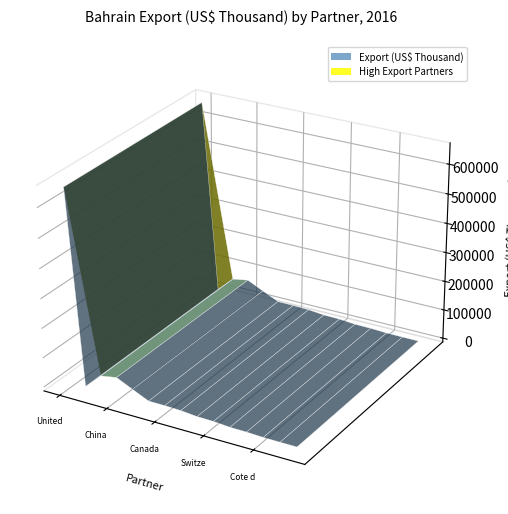

Reading left to right, list all the values displayed in this chart.

United Arab Emirates=657722.7	Bunkers=6119.3	Brazil=56911.0	China=66361.0	Bangladesh=40835.2	Belgium=15898.3	Canada=15645.3	Australia=13972.0	Austria=8877.4	Switzerland=7988.7	Cameroon=3707.7	Azerbaijan=3092.8	Cote d'Ivoire=684.5	Afghanistan=414.7	Argentina=284.3